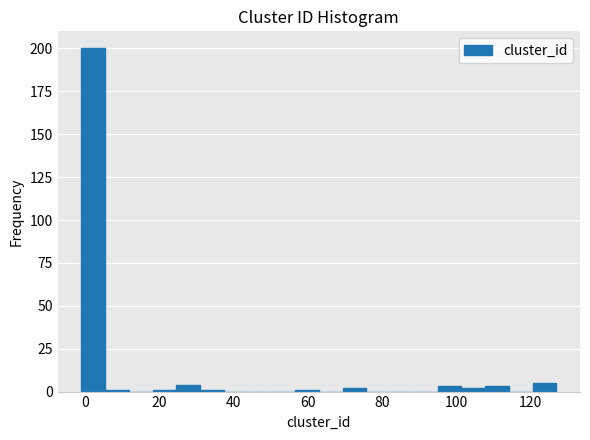

Around what value on the x-axis is the tallest bar? Give the approximate position of its centre, as read against the axis.

2